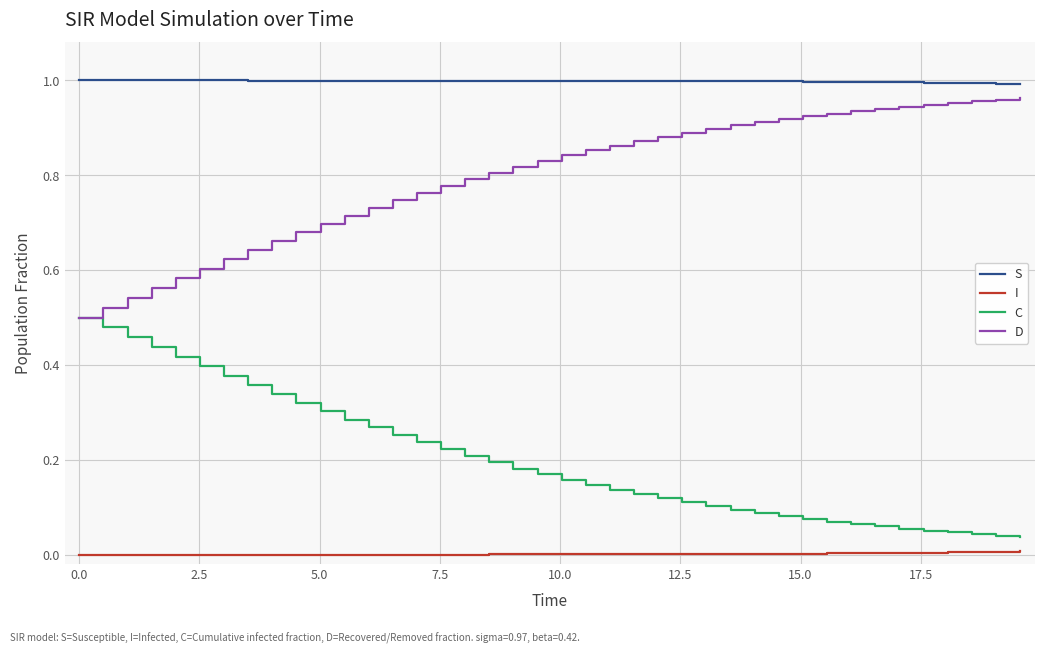

List the series in order of their overall mean, highest first.

S, D, C, I